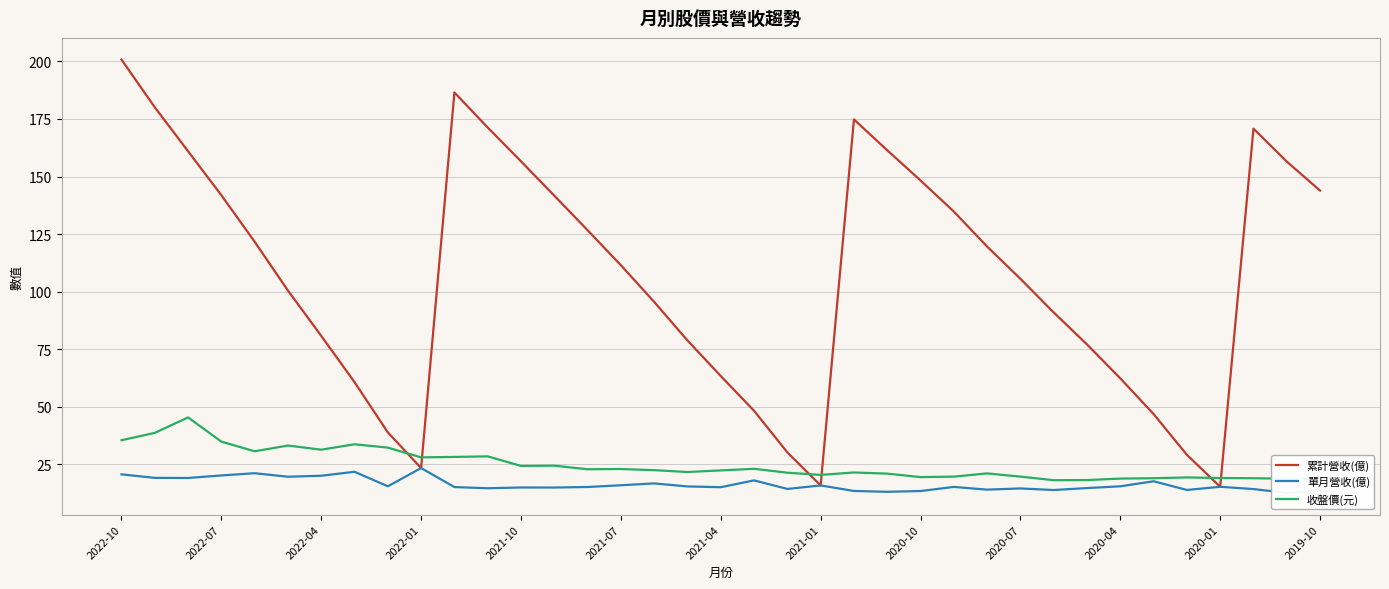

At how many categories does at least one series exceed 150?

10